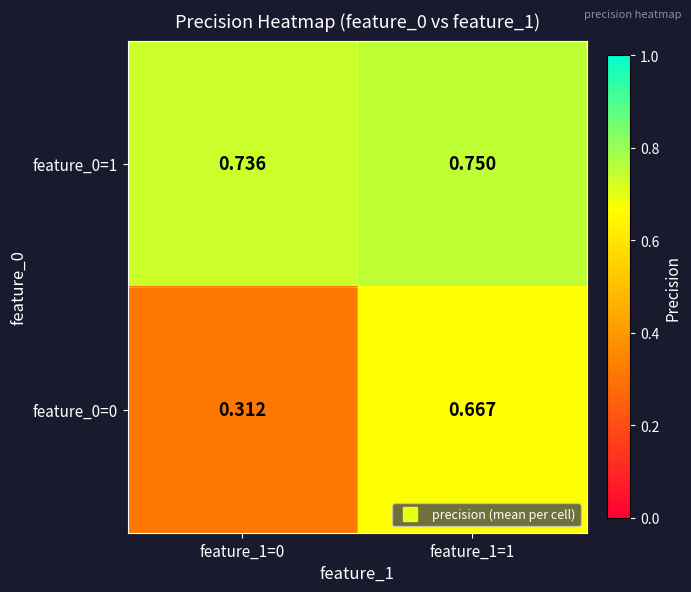

Is the value of feature_0=1 at feature_1=0 greater than the value of feature_0=0 at feature_1=0?

Yes